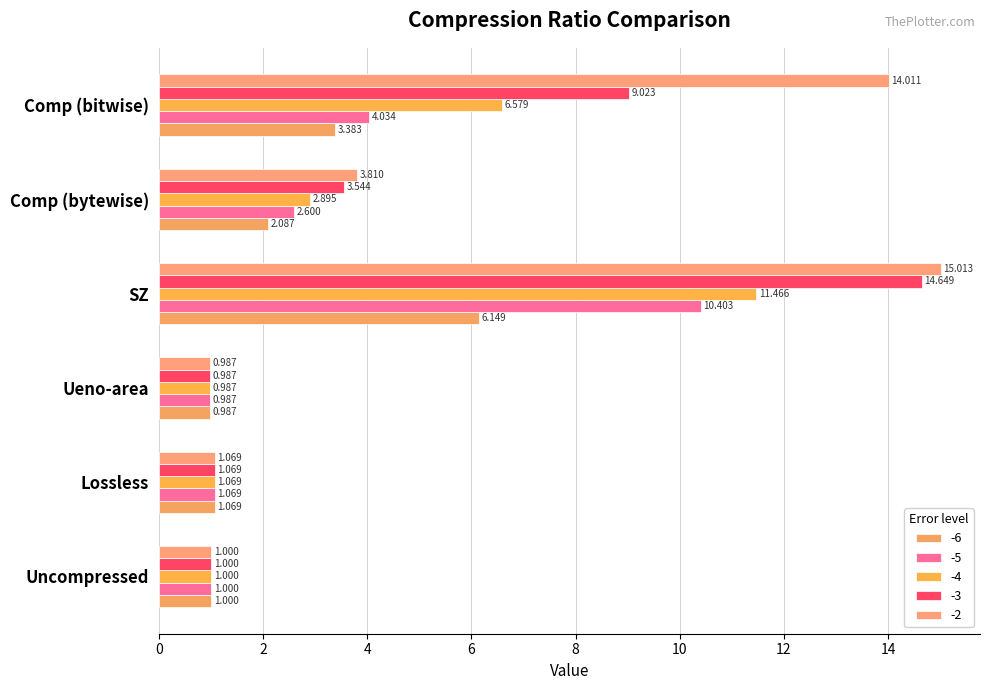

What is the lowest value of the -6 series?

1.0